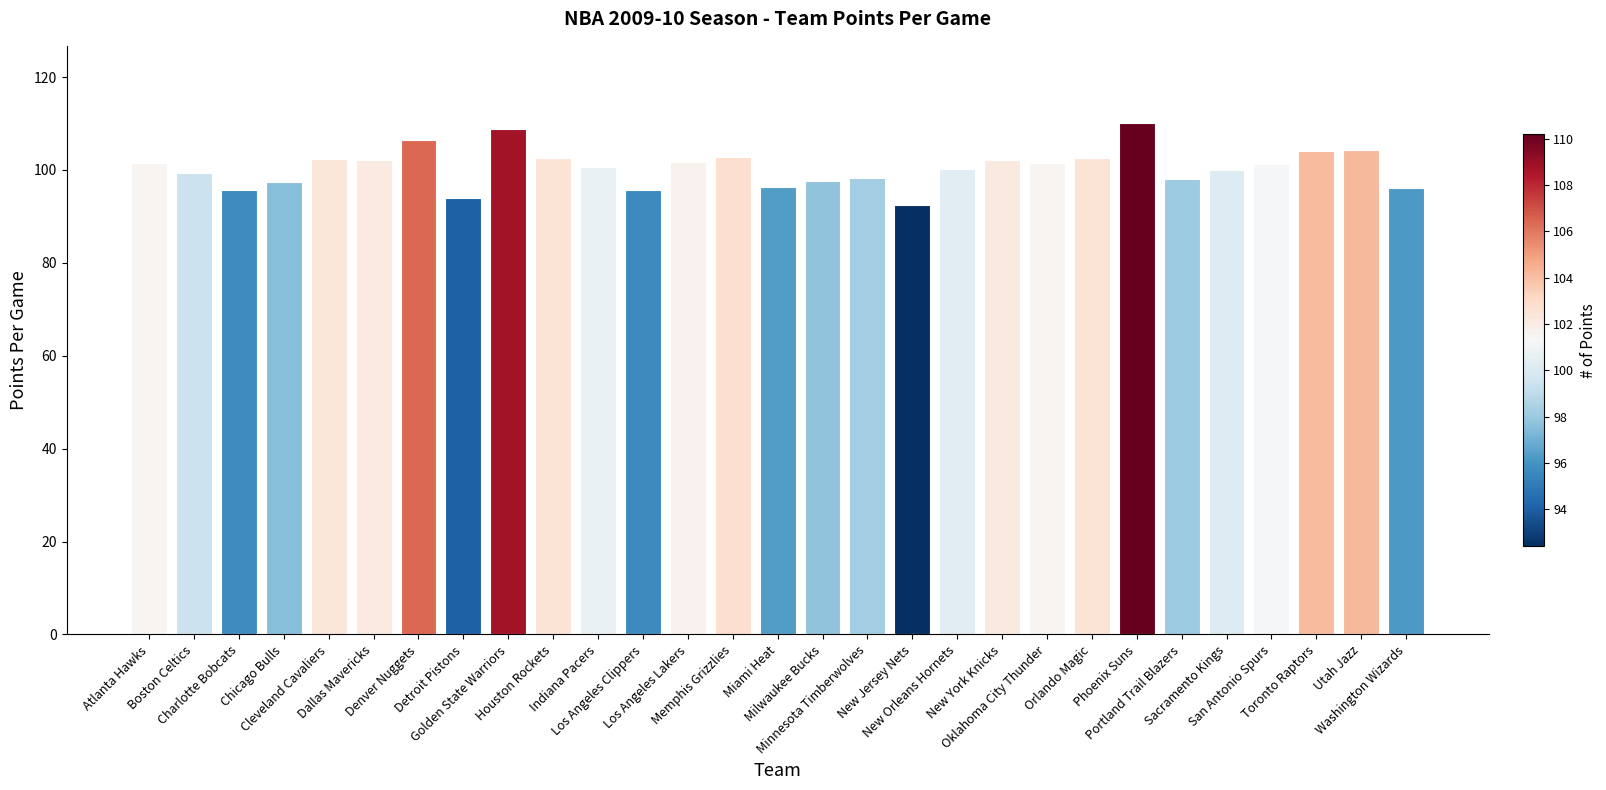

What is the approximate value at San Antonio Spurs?

101.2